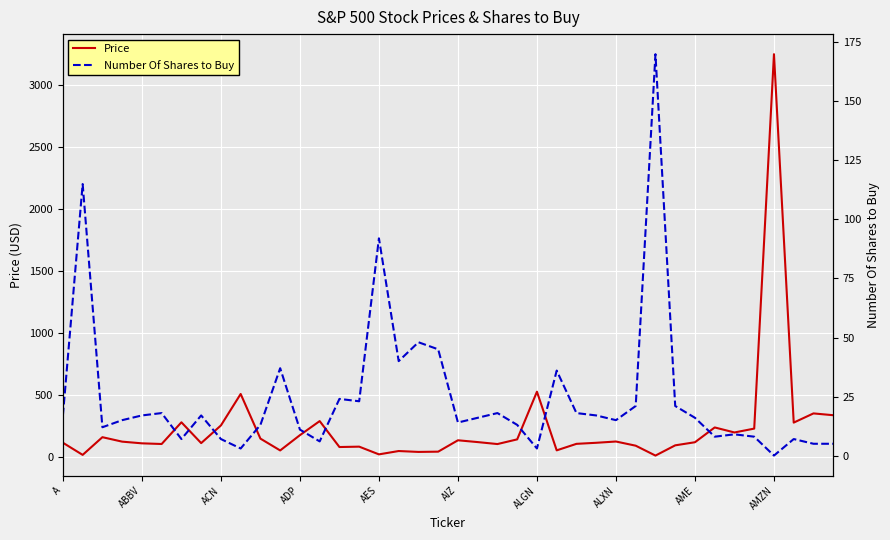

How many interior local peaks does the Number Of Shares to Buy series have?

12